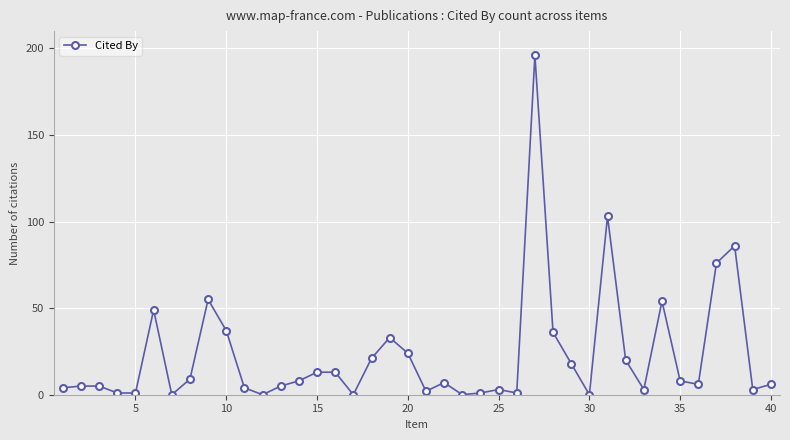

Does the chart display data point markers on the line(s)?

Yes